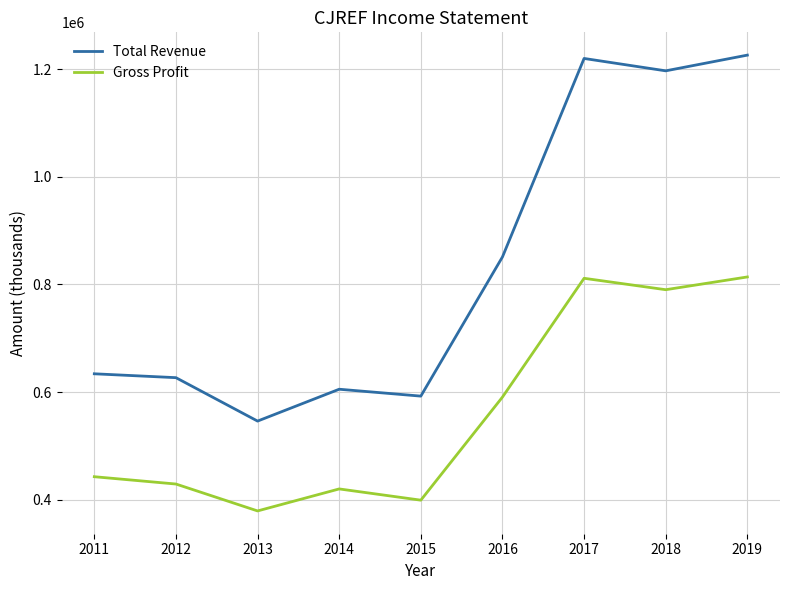

What is the smallest value displayed?

379100